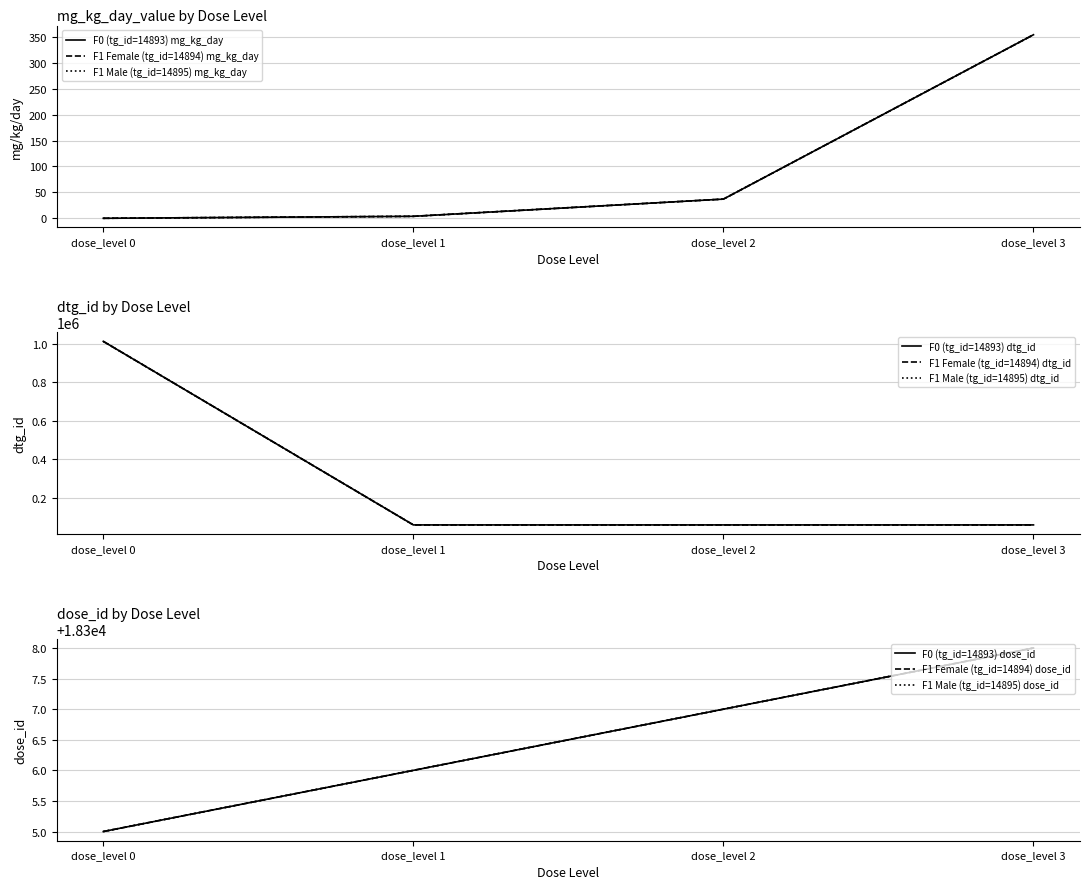

At which category is the sum across all series the highest?

dose_level 3